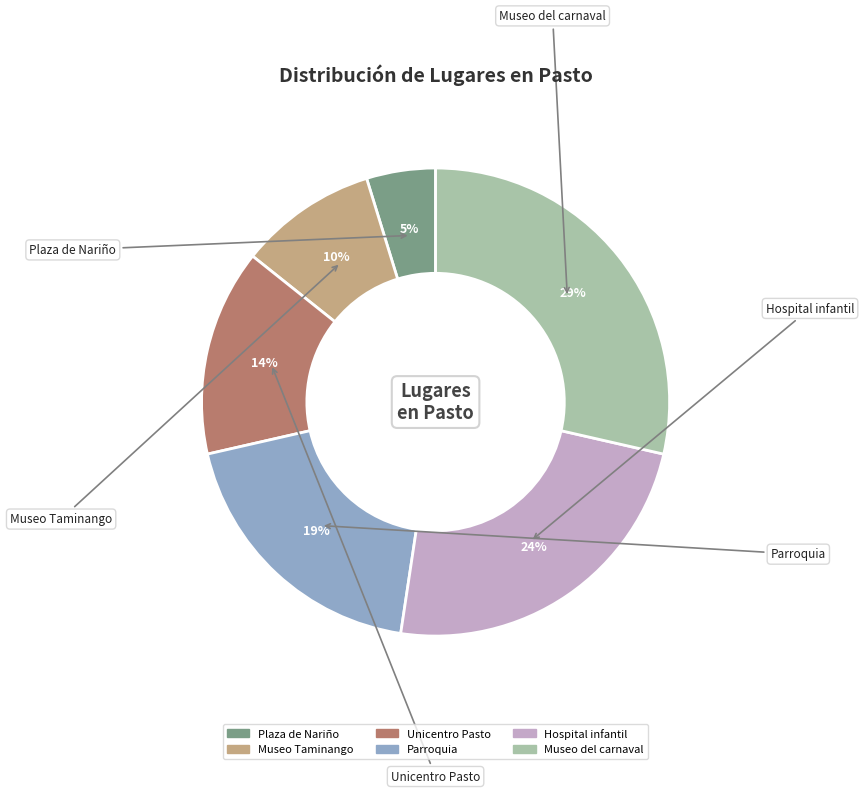

Is there a majority slice in this chart?

No